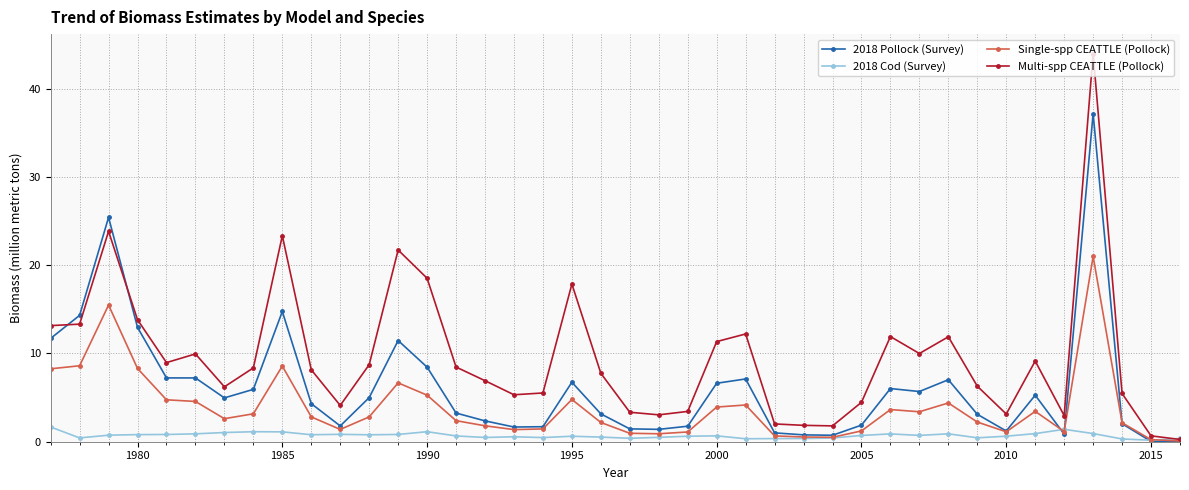

What is the sum of all Multi-spp CEATTLE (Pollock) values?

383.3